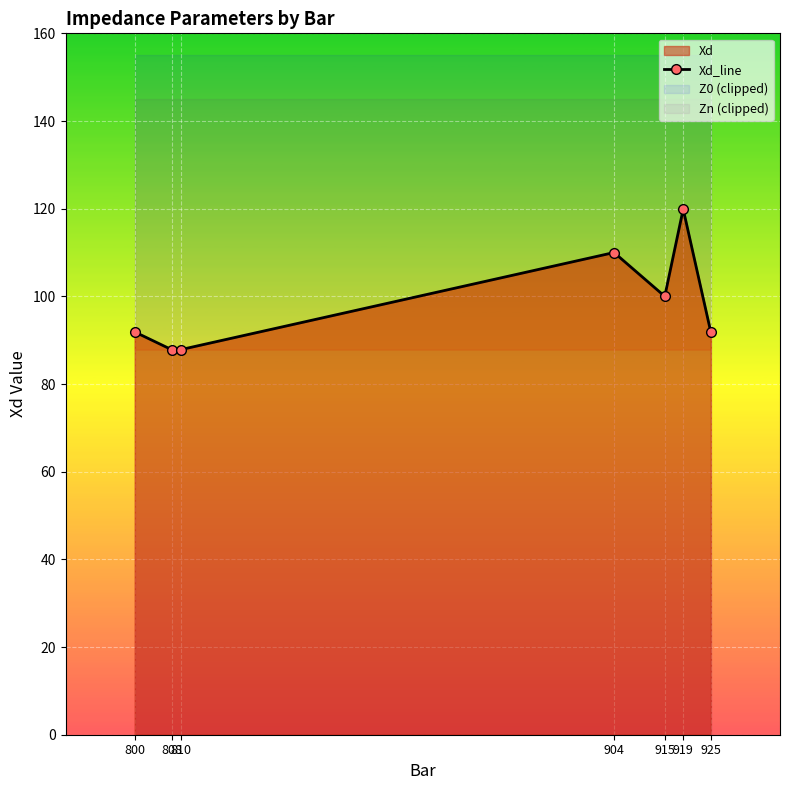

At which label is Xd_line closest to 103?

915